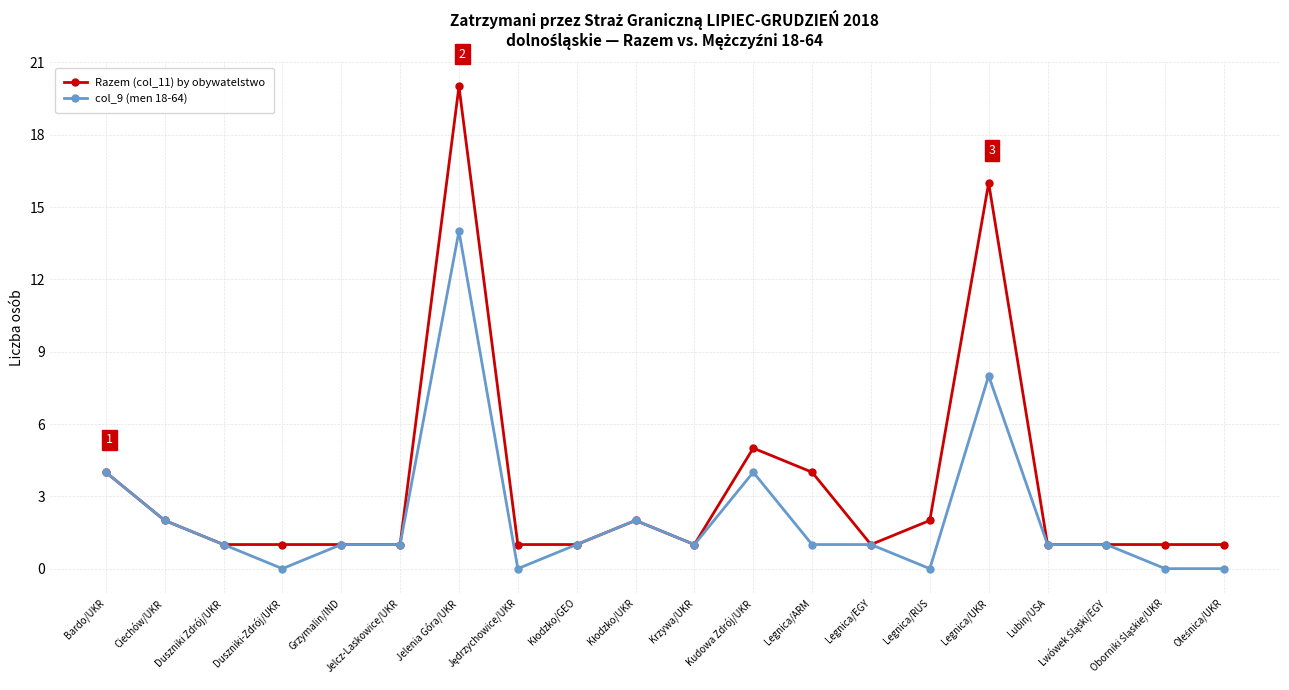

Which series has the largest total across all categories?

Razem (col_11) by obywatelstwo